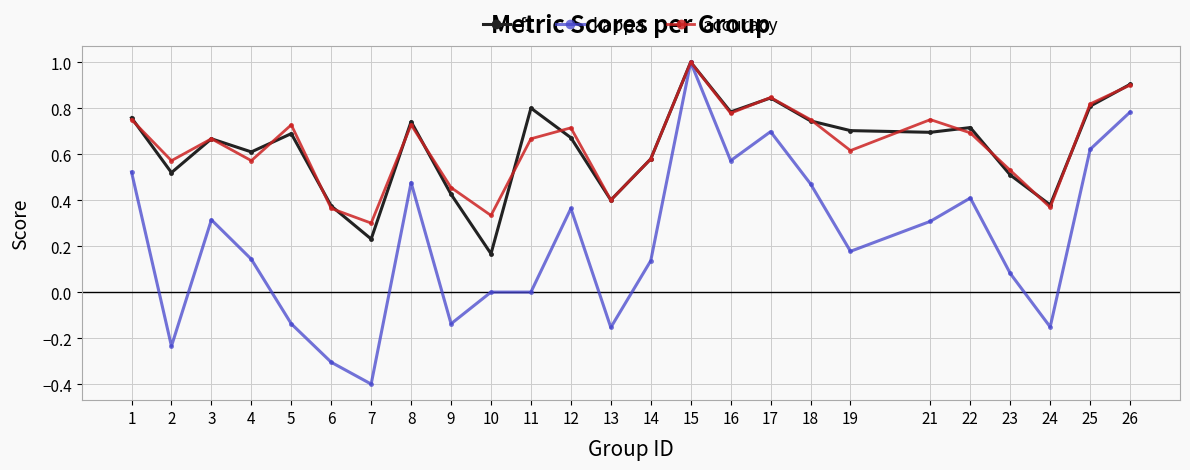

At which category is the sum across all series the highest?

15